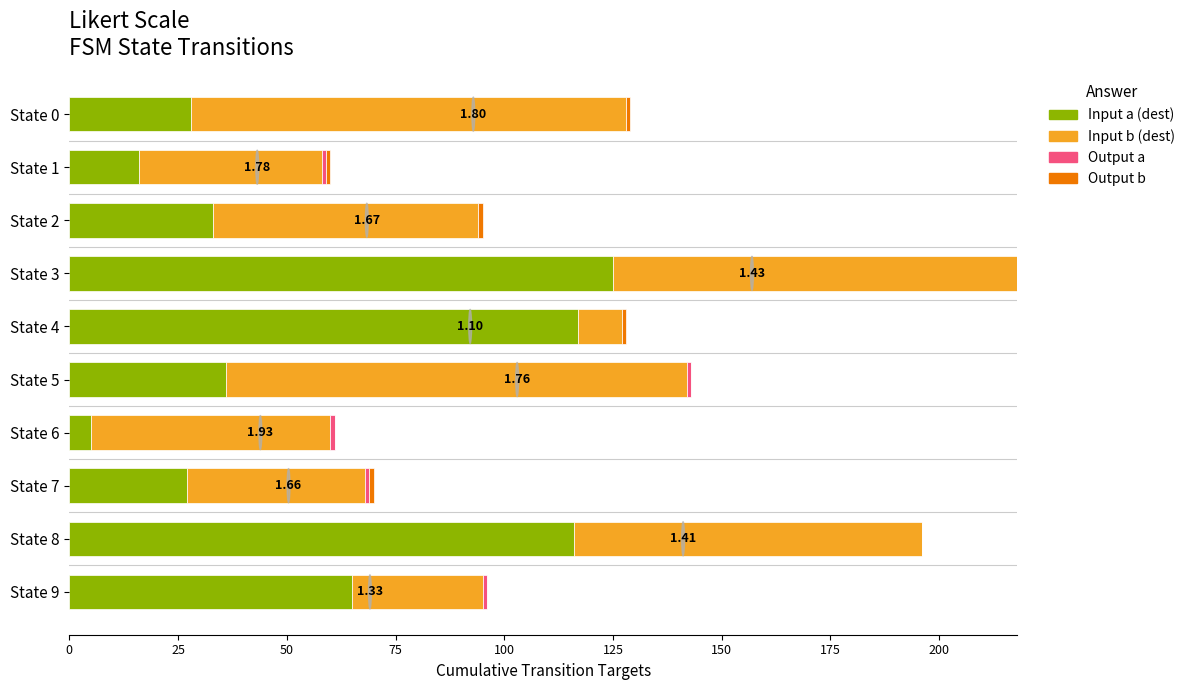

At which category is the sum across all series the highest?

State 3